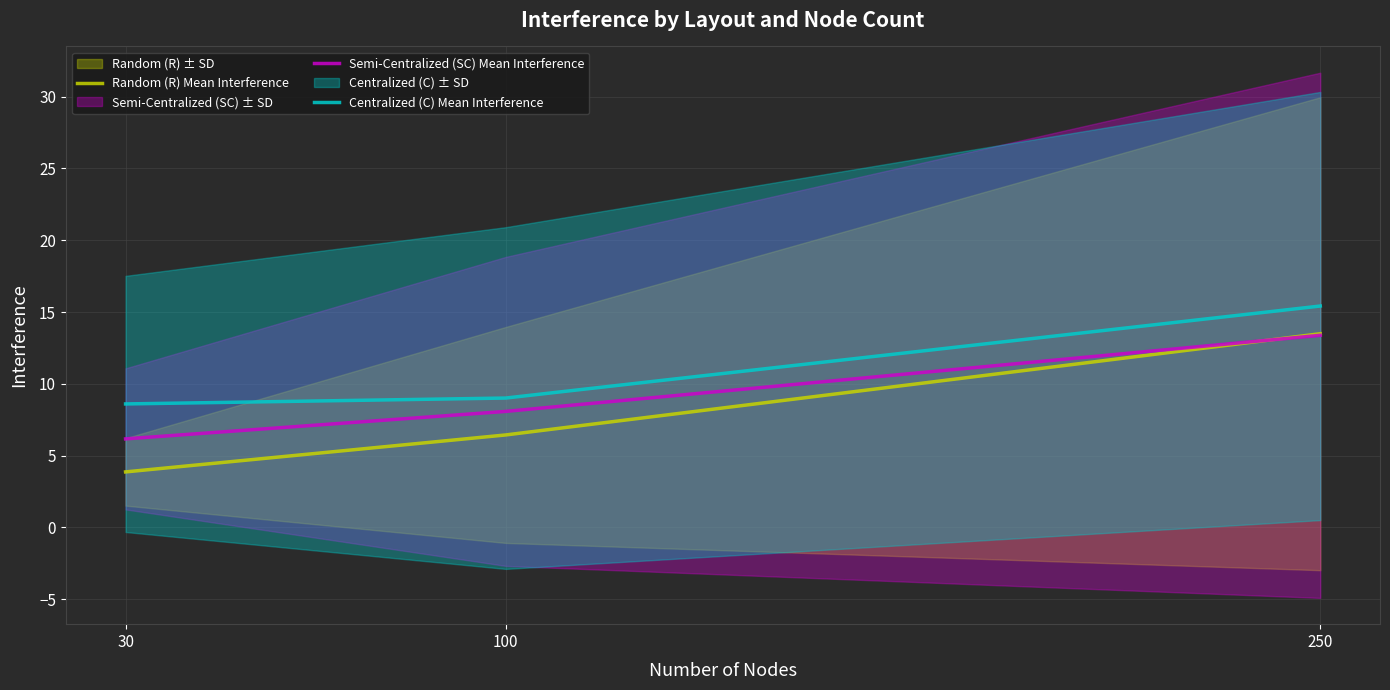

How many values in the Random (R) Mean Interference series exceed 6?

2